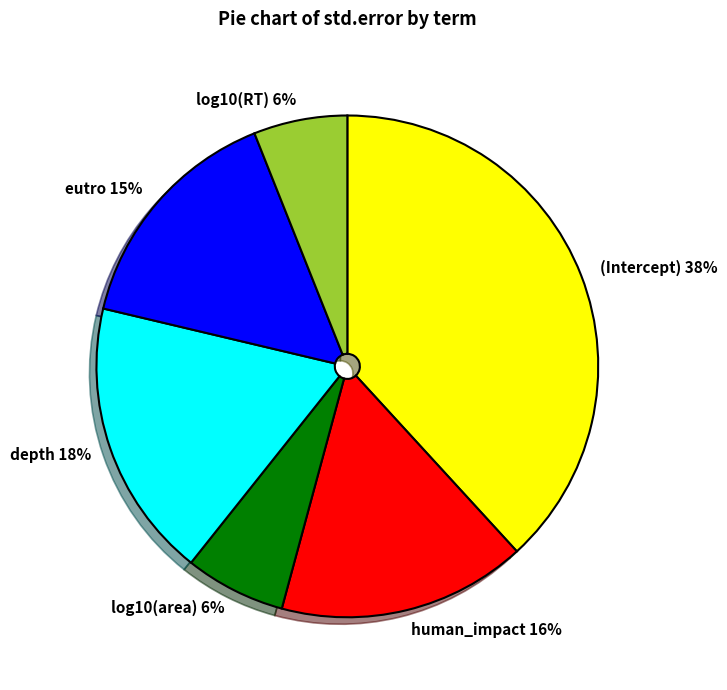

To the nearest percent, what is the difference between the largest and smallest slice percentages?

32%